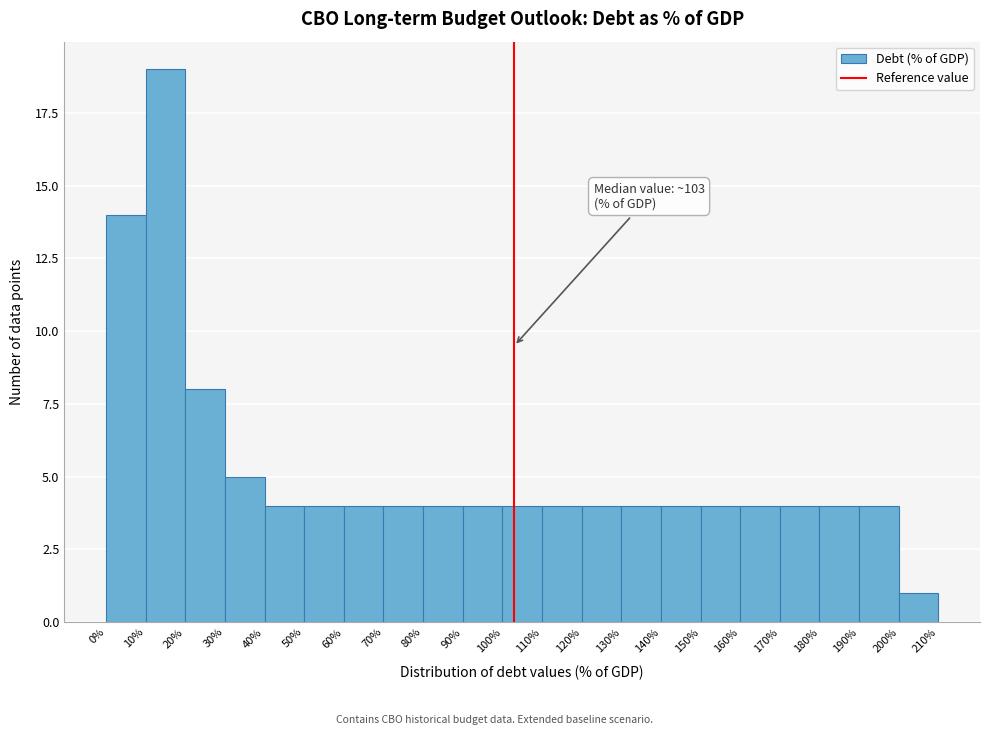

Over which range of the x-axis is the bar tallest?

10% to 20%